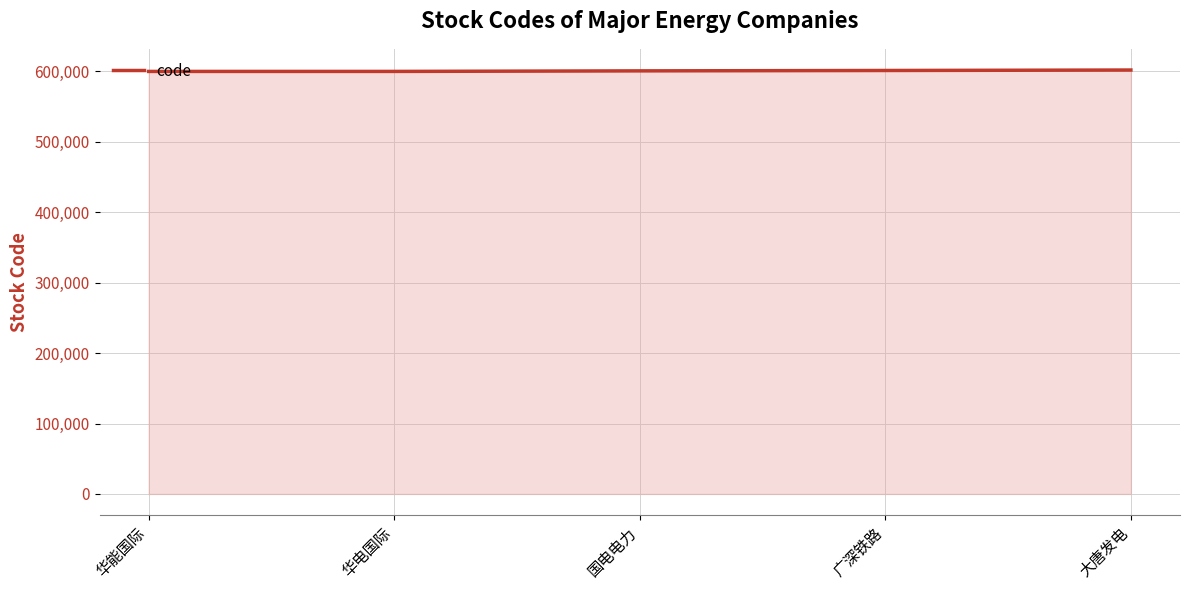

What value does the data have at 华电国际?

600027